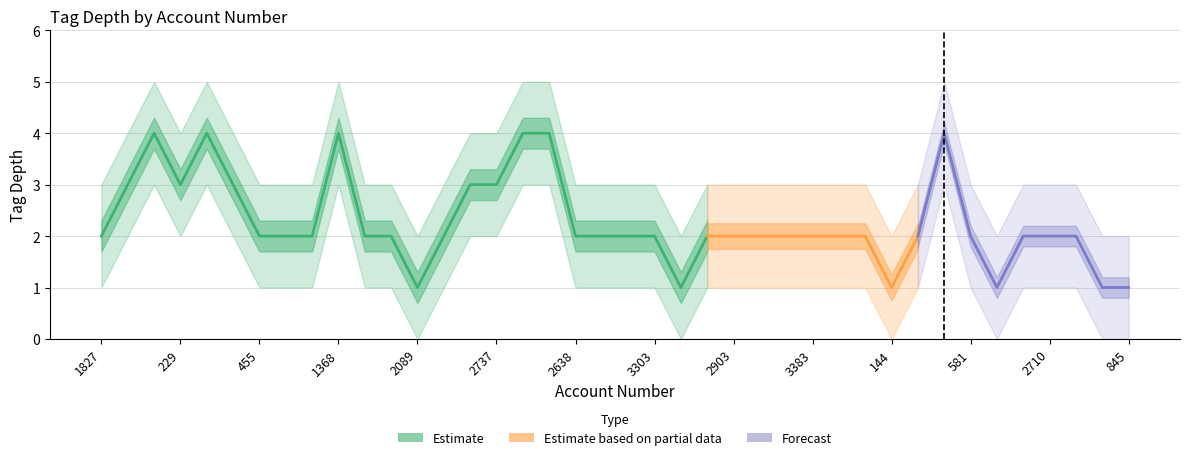

Where is the first local minimum for tag_depth_upper?

229